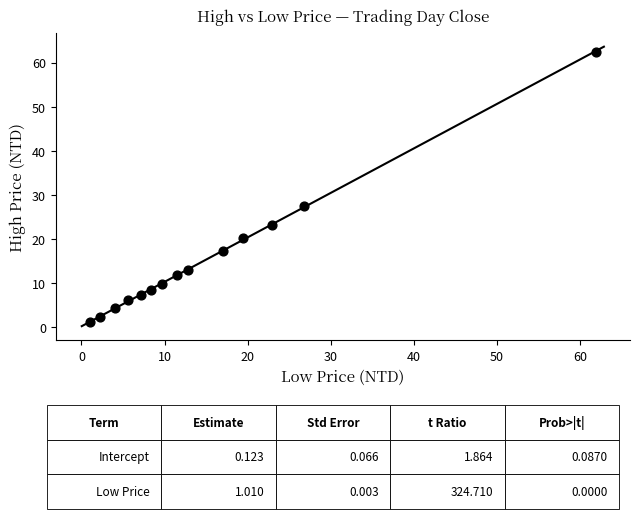

What is the range of Y values (max minus min)?

61.5